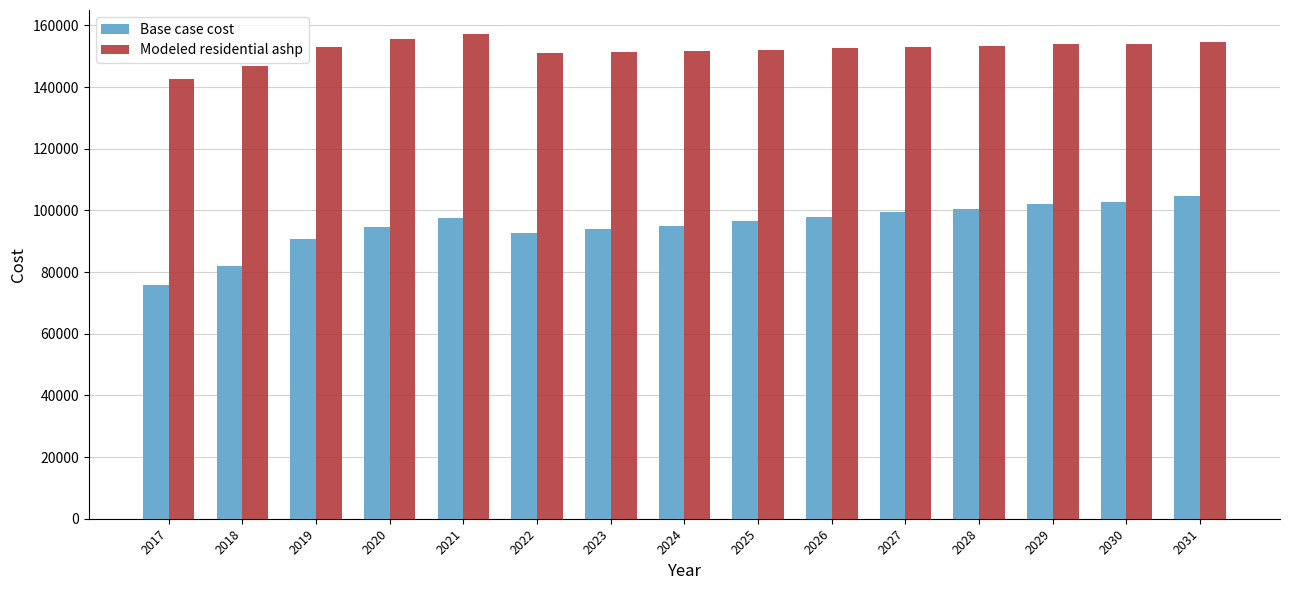

The value of Modeled residential ashp at 2029 is 267943.0. True or false?

False